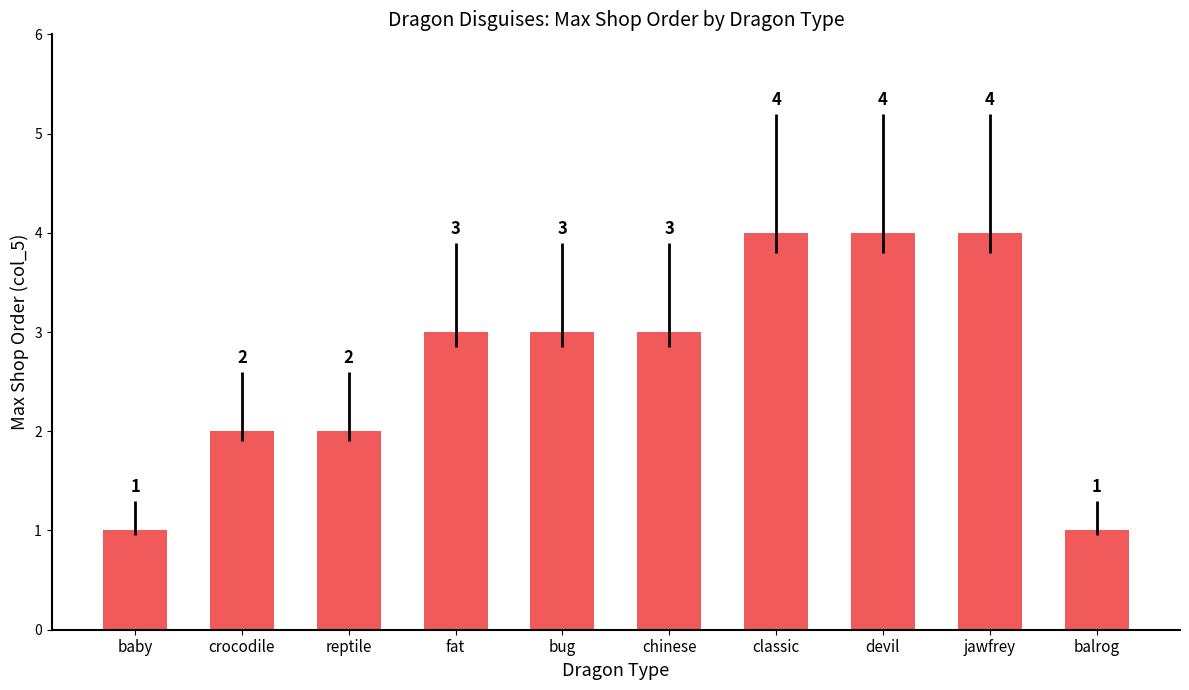

What position from the right is crocodile?

9